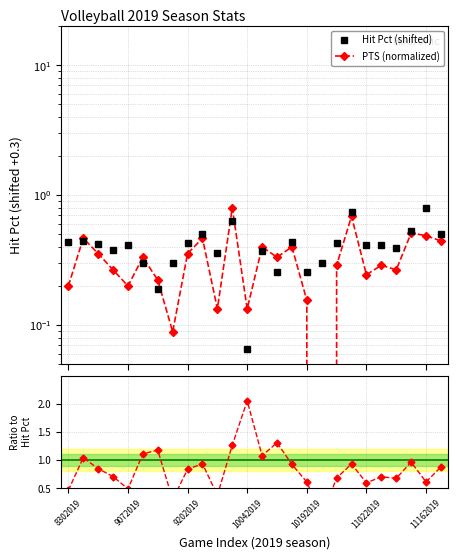

What is the sum of all PTS (normalized) values?

8.5